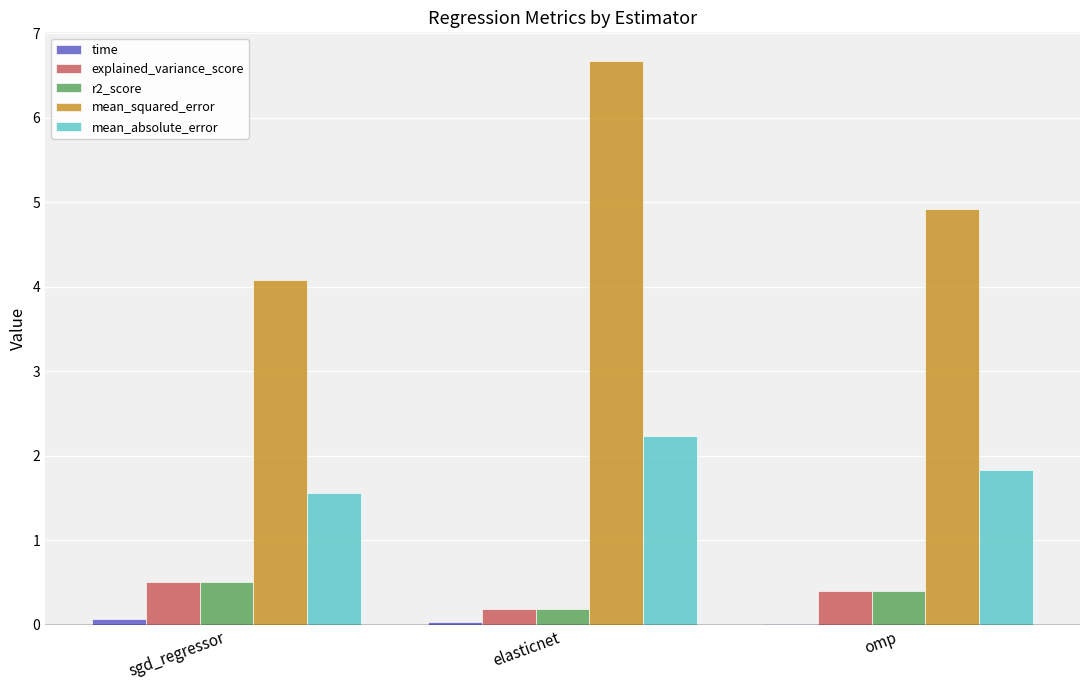

Which series has the largest total across all categories?

mean_squared_error